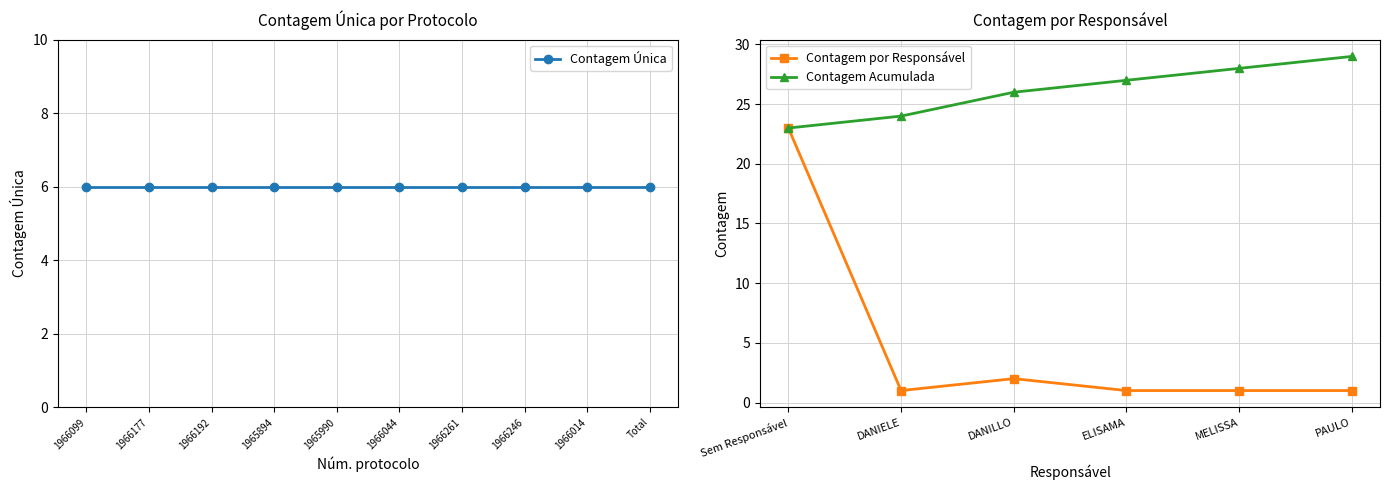

Where is the first local minimum for Contagem por Responsável?

DANIELE